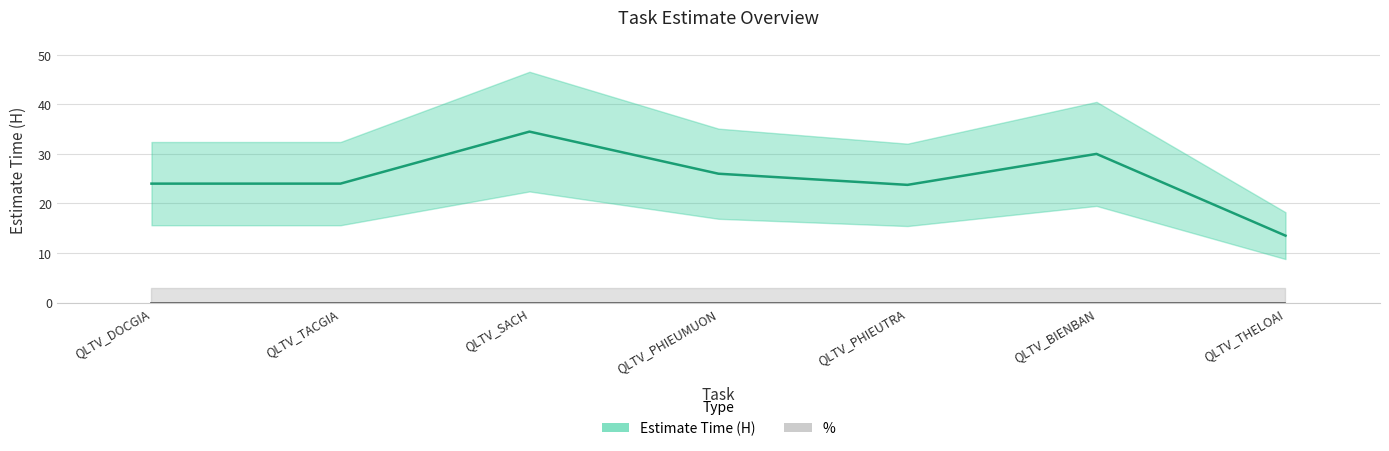

Reading left to right, what are all the values shown in this chart?

24.0	24.0	34.5	26.0	23.8	30.0	13.5